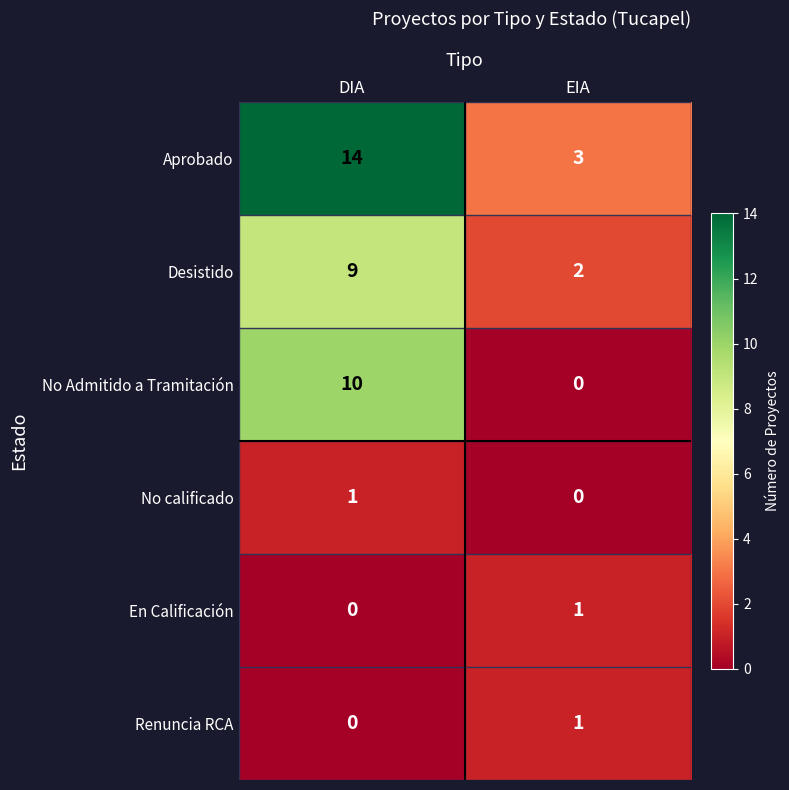

Rank the categories by No calificado value from lowest to highest.

EIA, DIA